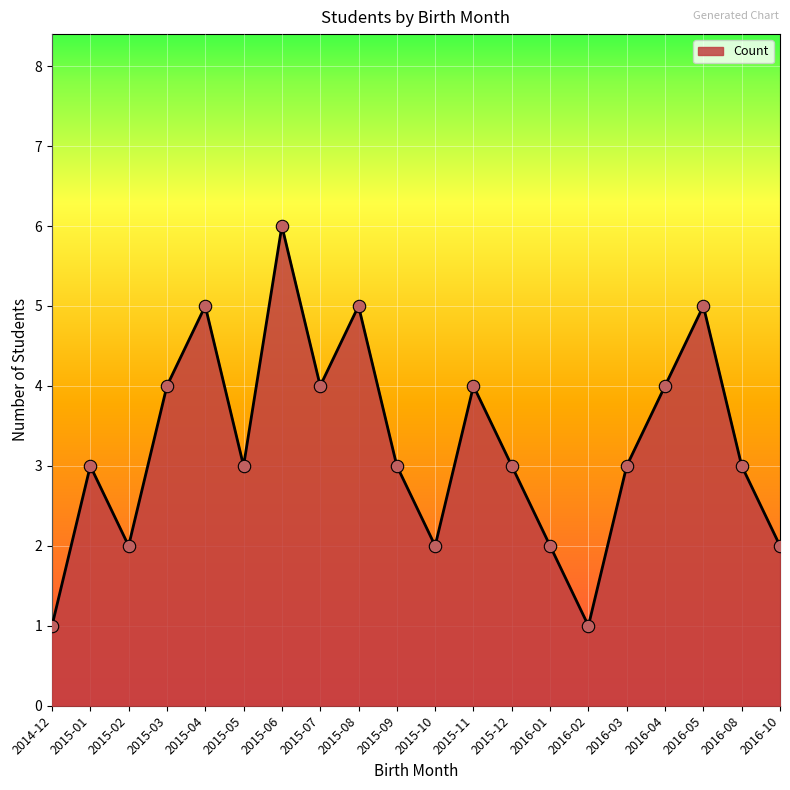

Approximately how many times larger is the value at 2016-02 compared to 2015-01?

0.3